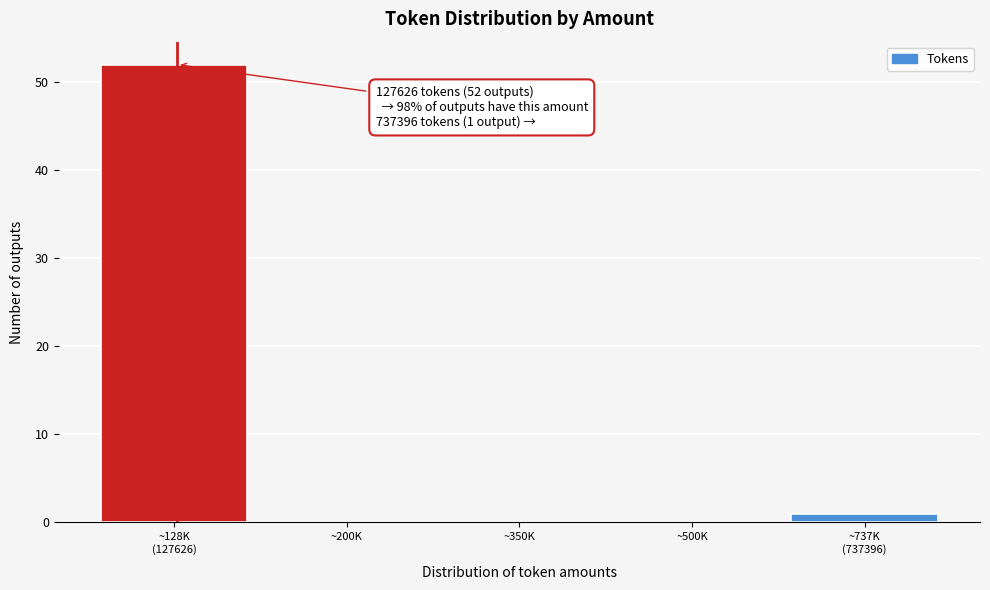

What is the greatest value displayed?

52